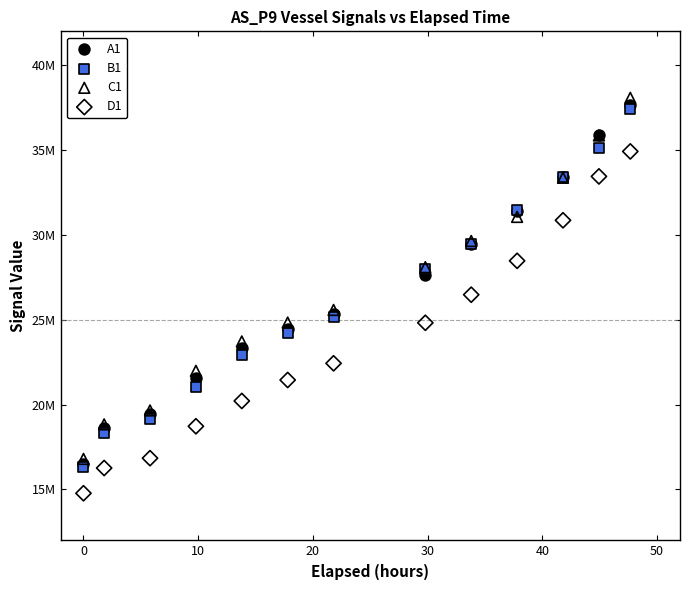

What are all the series names shown in the legend?

A1, B1, C1, D1